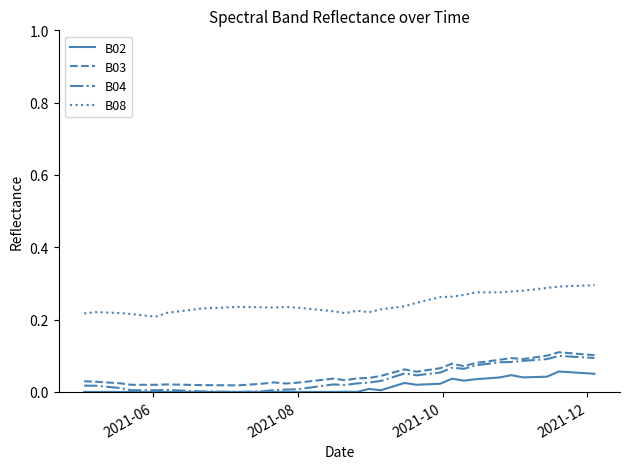

True or false: B08 and B04 intersect in this chart.

False